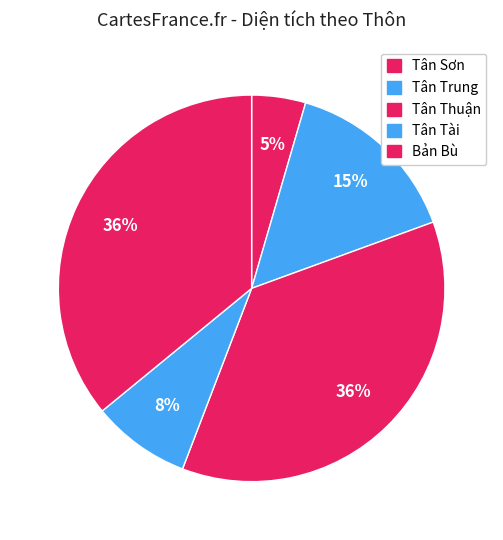

How many slices are in this pie chart?

5